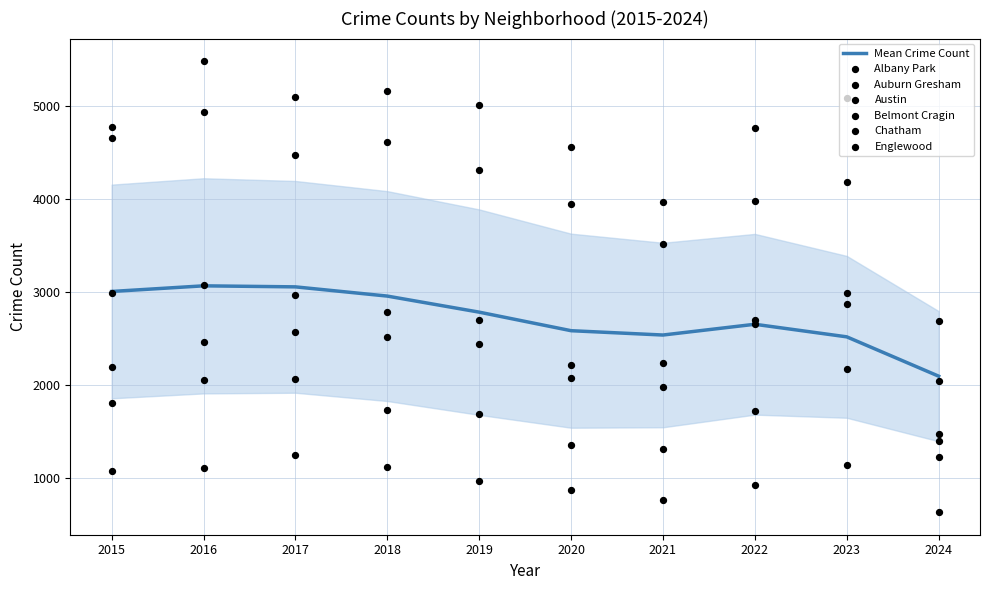

At which label does Mean Crime Count reach its minimum?

2024